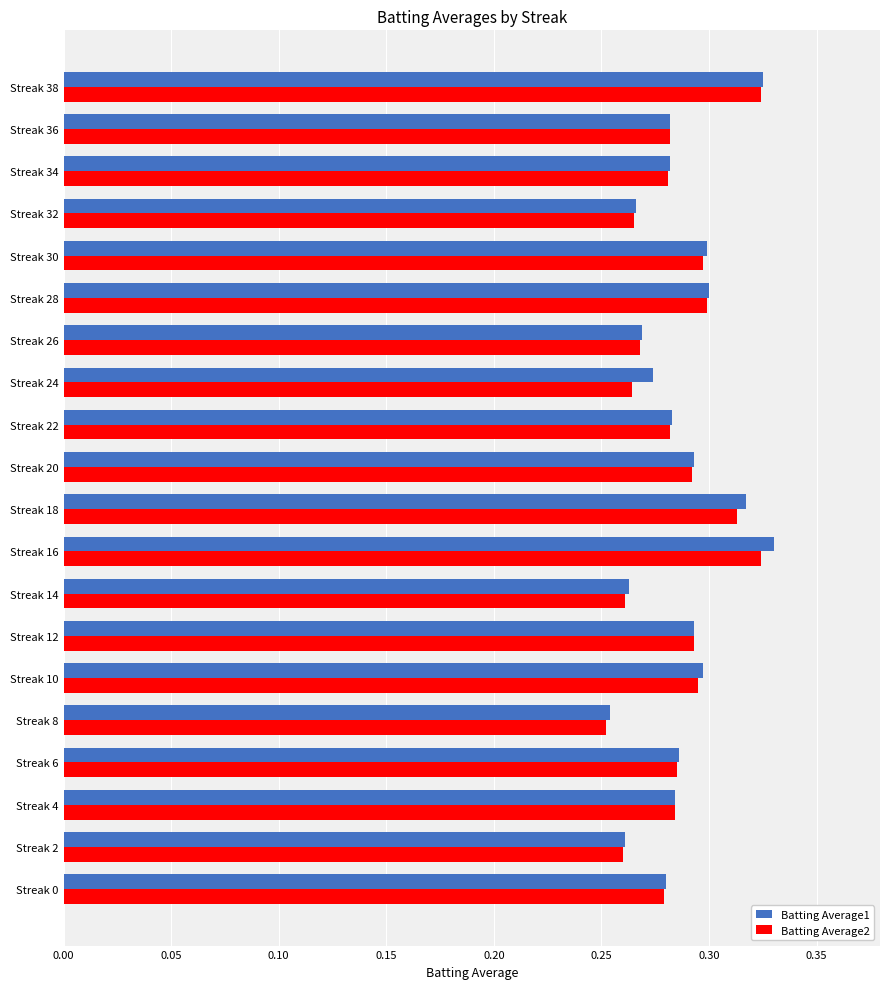

The value of Batting Average2 at Streak 6 is 0.3. True or false?

True